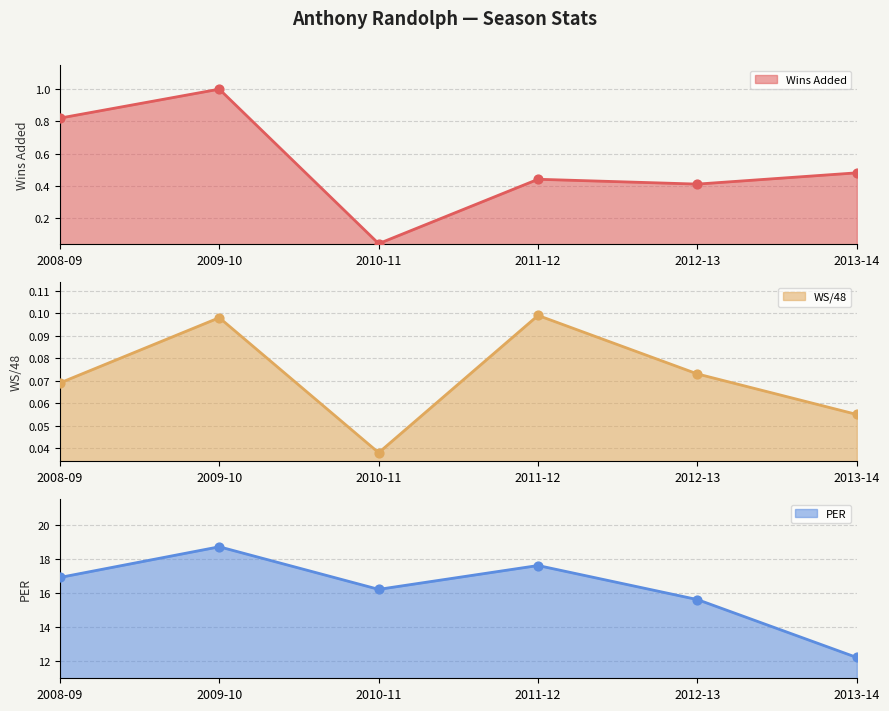

Which series contains the lowest Y value?

WS/48